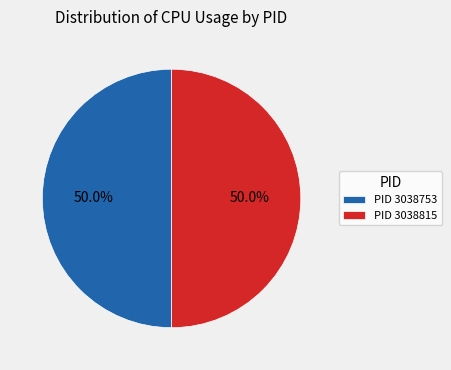

Is the sum of PID 3038815 and PID 3038753 greater than half?

Yes